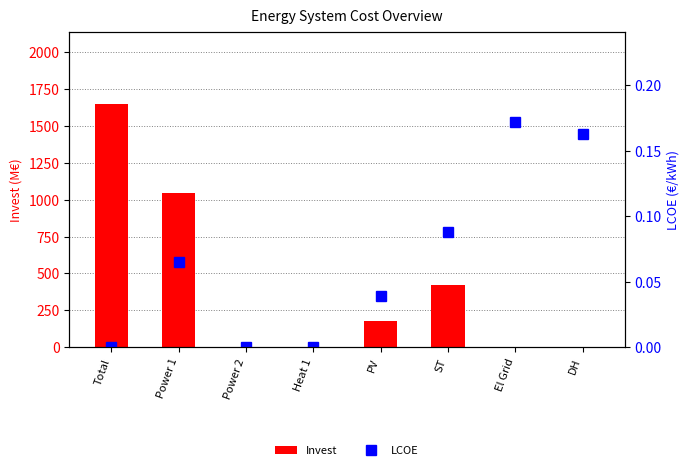

What is the maximum value for Invest?

1645.8